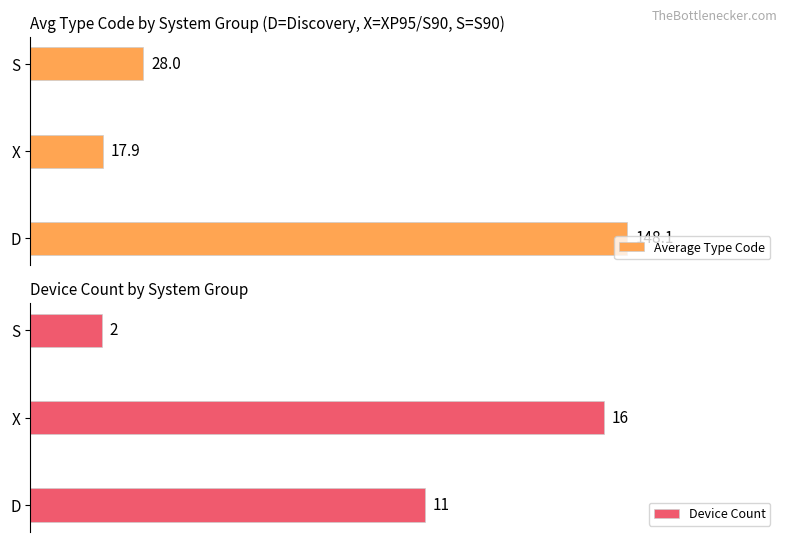

What is the greatest value displayed?

148.1